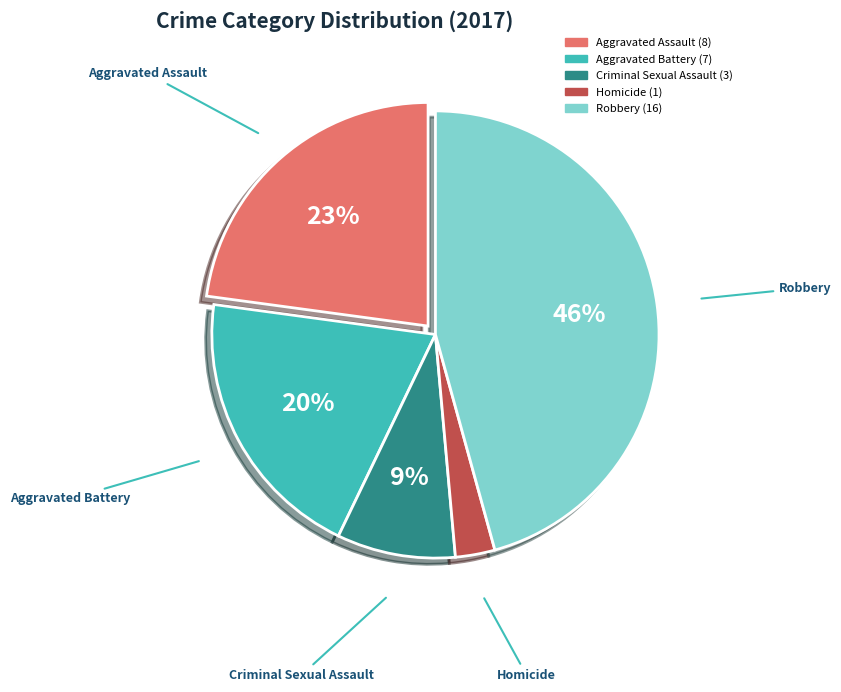

Between Aggravated Battery and Homicide, which is larger?

Aggravated Battery